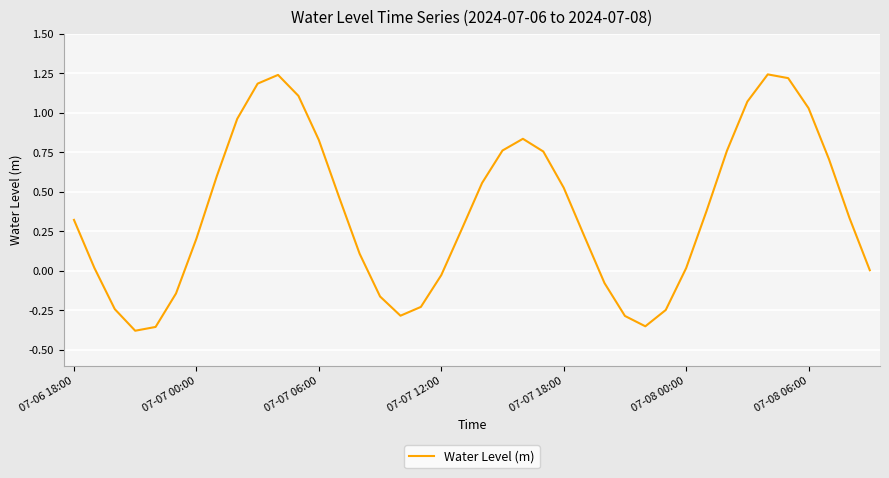

What is the difference between the maximum and minimum values?

1.6